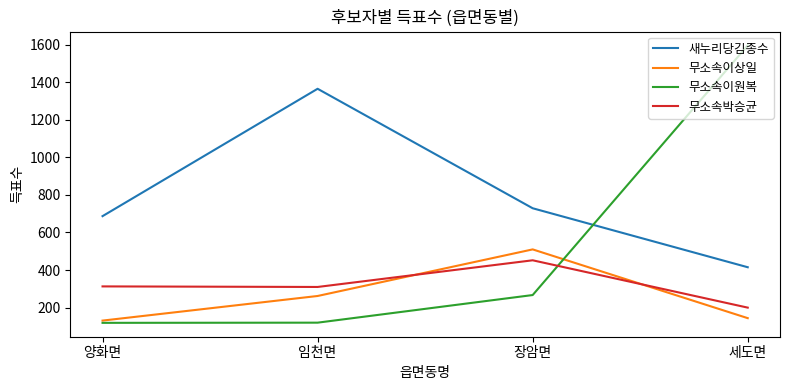

What position from the right is 양화면?

4